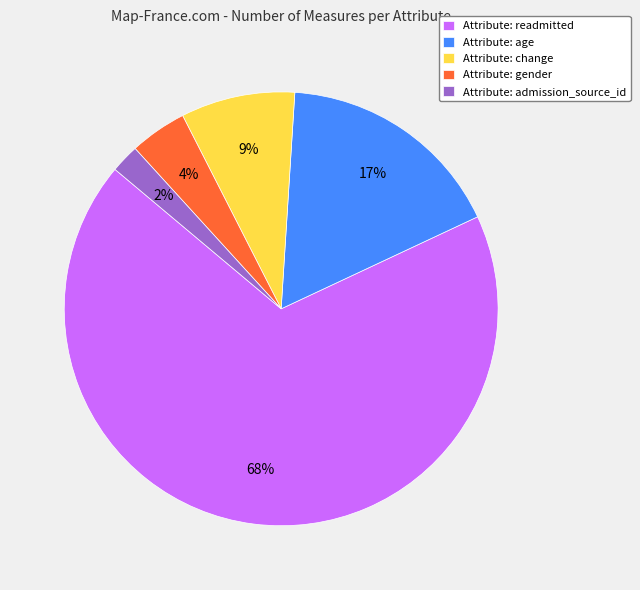

What is the smallest slice in the pie chart?

Attribute: admission_source_id